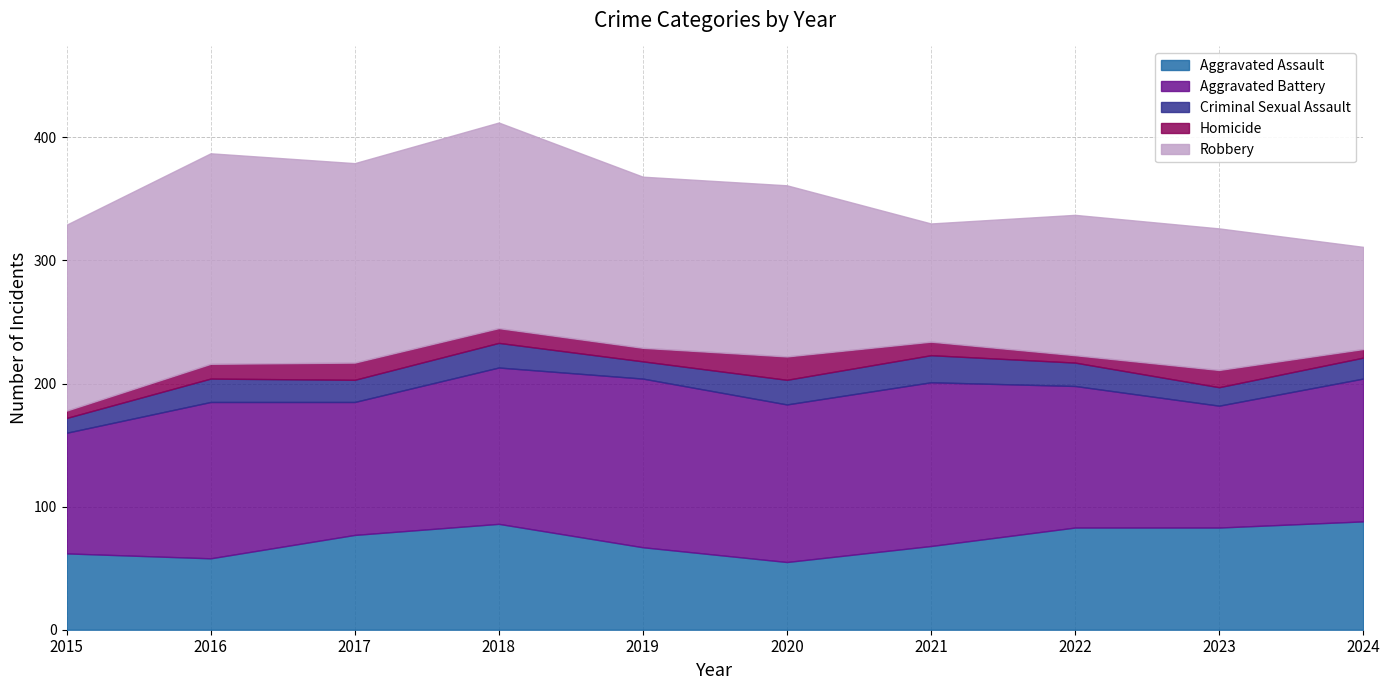

What is the sum of all Homicide values?

112